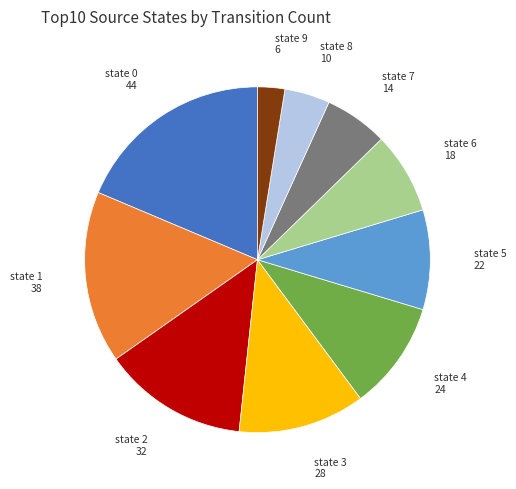

Between state 9 and state 2, which is larger?

state 2